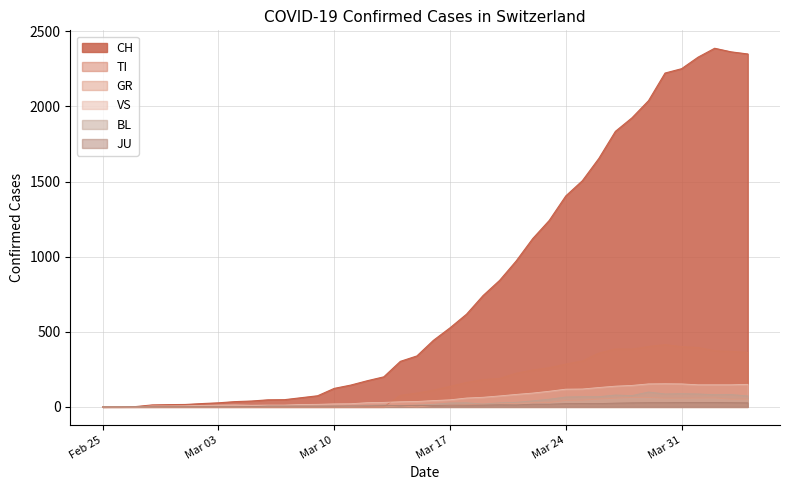

Which series has the largest total across all categories?

CH